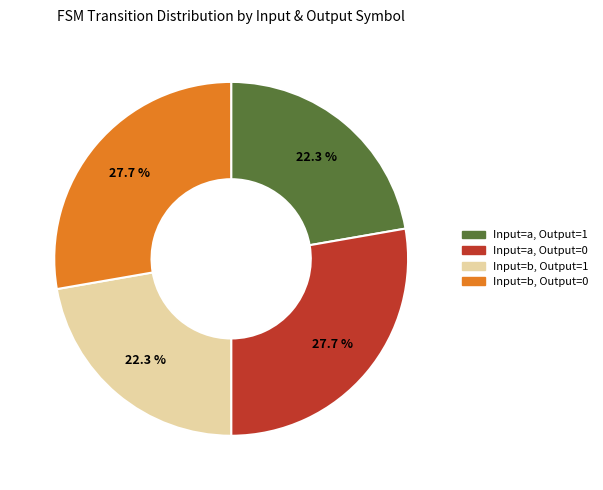

Does Input=a, Output=0 represent more than half of the total?

No